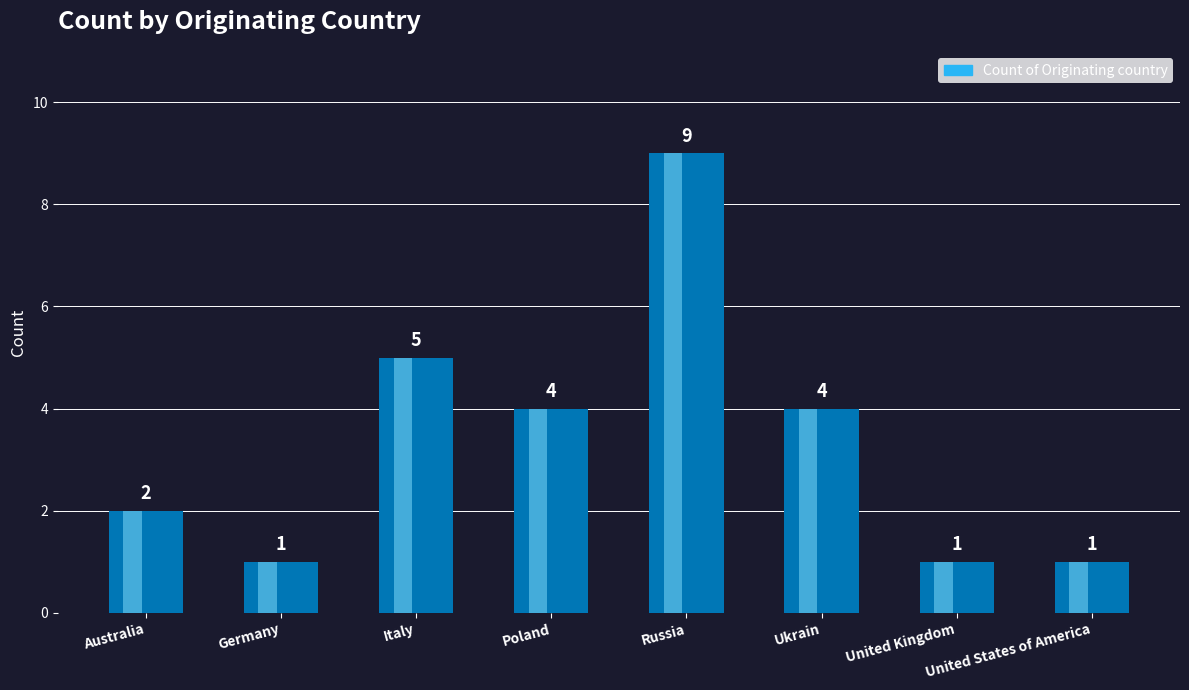

Reading left to right, transcribe all the data shown in this chart.

Australia=2	Germany=1	Italy=5	Poland=4	Russia=9	Ukrain=4	United Kingdom=1	United States of America=1